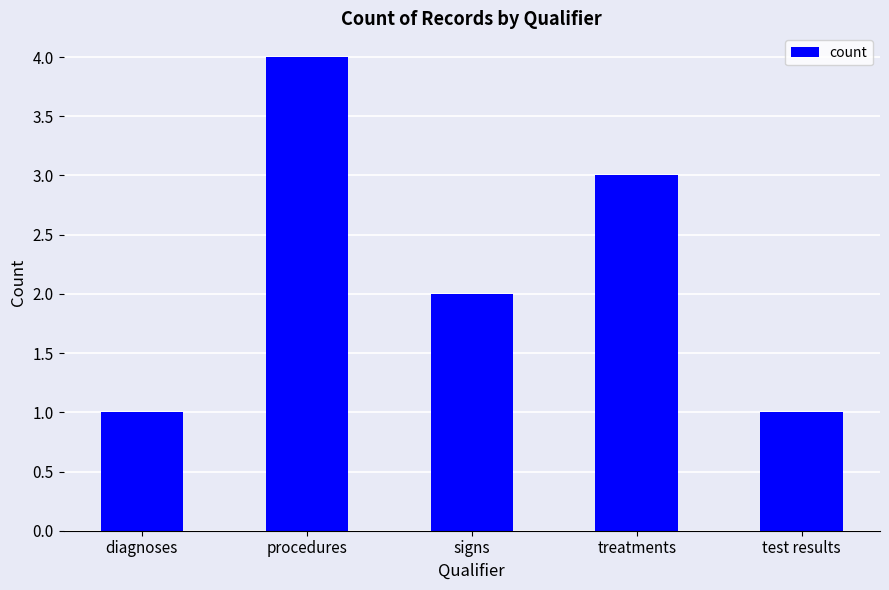

At which label does the data first exceed 2?

procedures